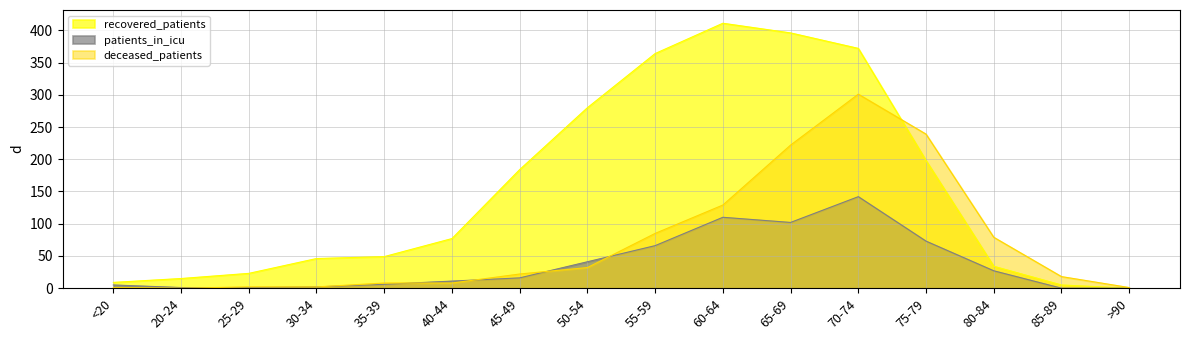

At which category does the chart reach its minimum across all series?

>90